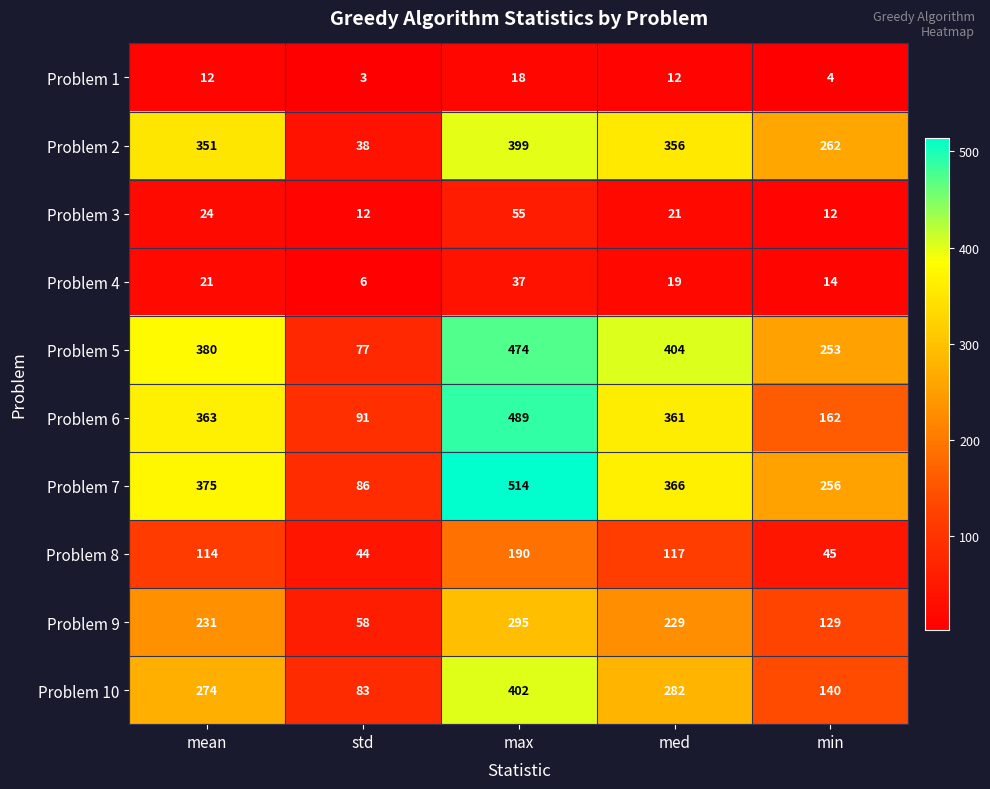

Rank the series by their maximum value, from highest to lowest.

Problem 7, Problem 6, Problem 5, Problem 10, Problem 2, Problem 9, Problem 8, Problem 3, Problem 4, Problem 1